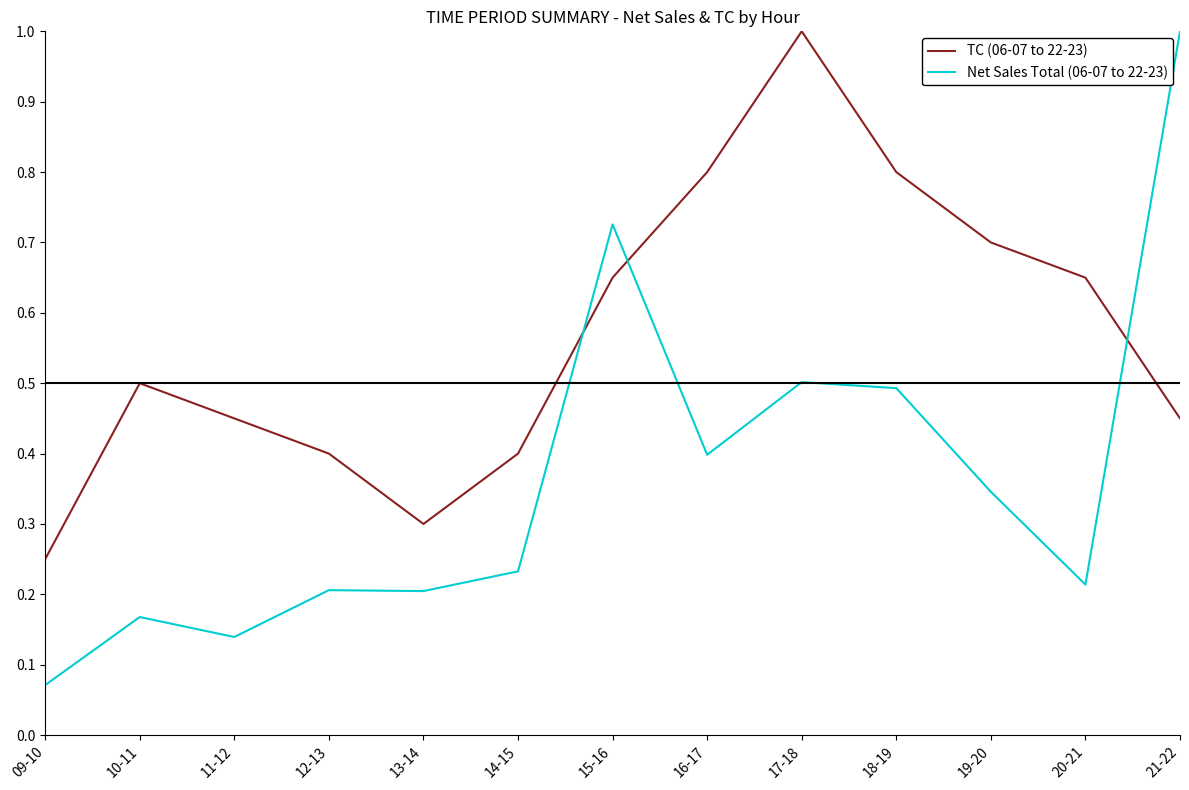

Is the value of Net Sales Total (06-07 to 22-23) at 14-15 greater than the value of TC (06-07 to 22-23) at 20-21?

No